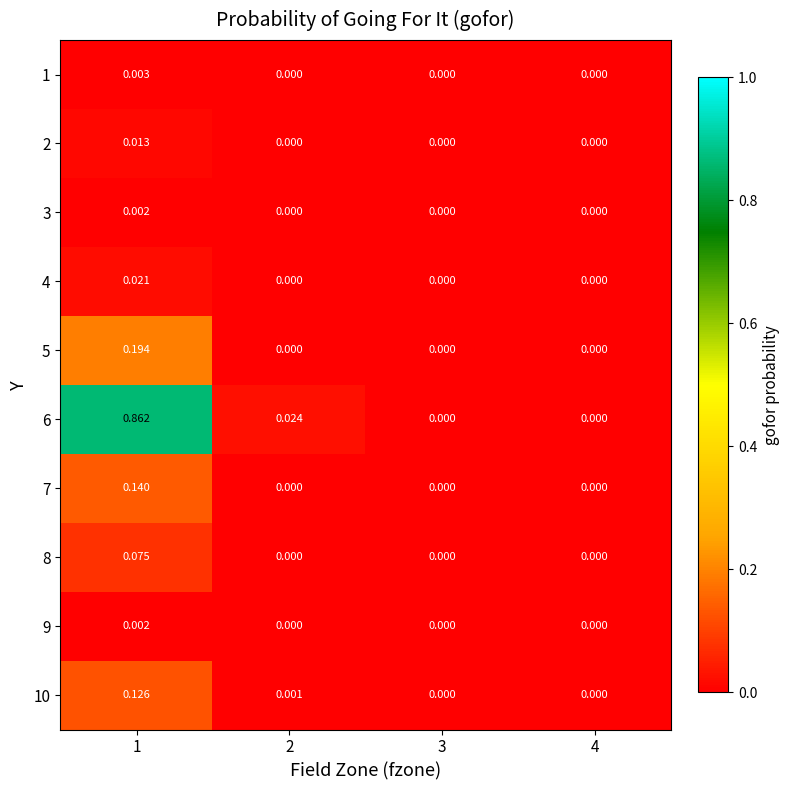

Reading left to right, list all the values displayed in this chart.

1: 1=0.0	2=0.0	3=0.0	4=0.0
2: 1=0.0	2=0.0	3=0.0	4=0.0
3: 1=0.0	2=0.0	3=0.0	4=0.0
4: 1=0.0	2=0.0	3=0.0	4=0.0
5: 1=0.2	2=0.0	3=0.0	4=0.0
6: 1=0.9	2=0.0	3=0.0	4=0.0
7: 1=0.1	2=0.0	3=0.0	4=0.0
8: 1=0.1	2=0.0	3=0.0	4=0.0
9: 1=0.0	2=0.0	3=0.0	4=0.0
10: 1=0.1	2=0.0	3=0.0	4=0.0